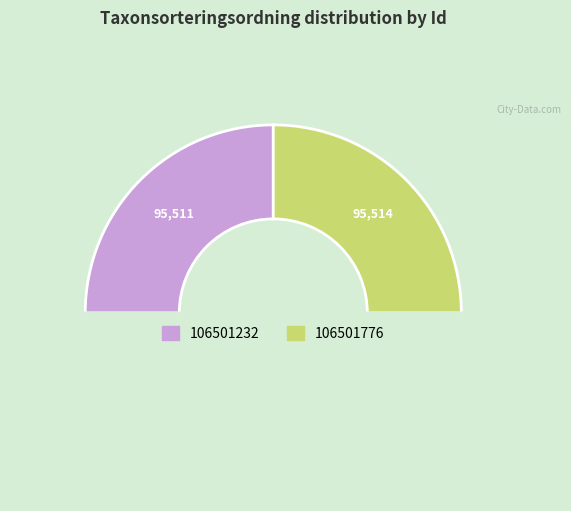

How many segments does this pie chart have?

3